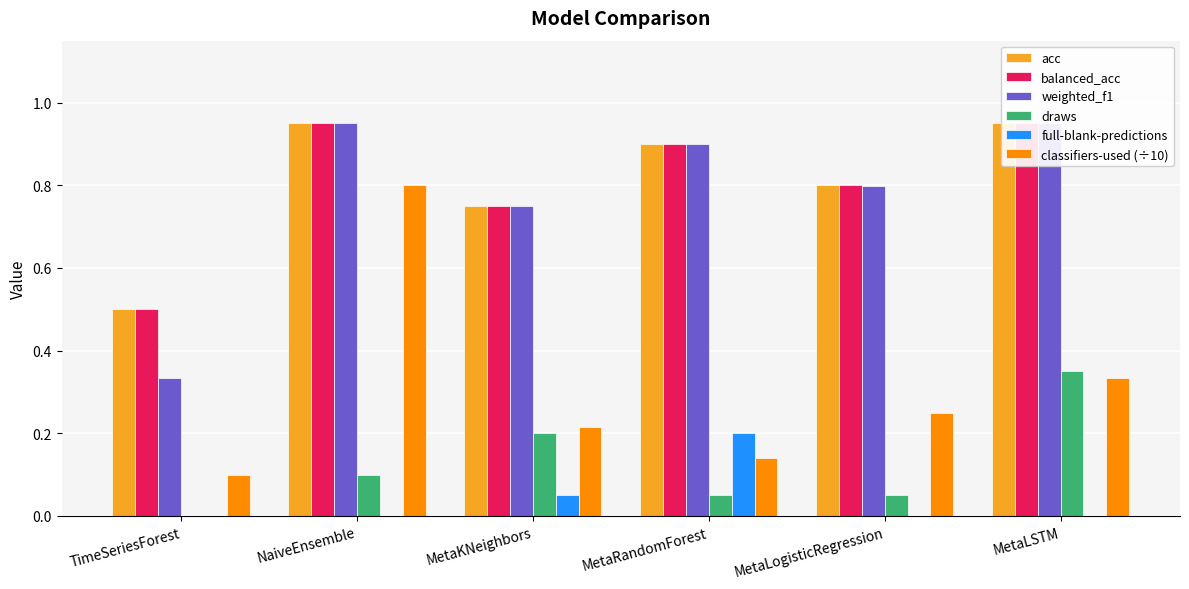

What is the label of the 2nd bar from the left?

NaiveEnsemble